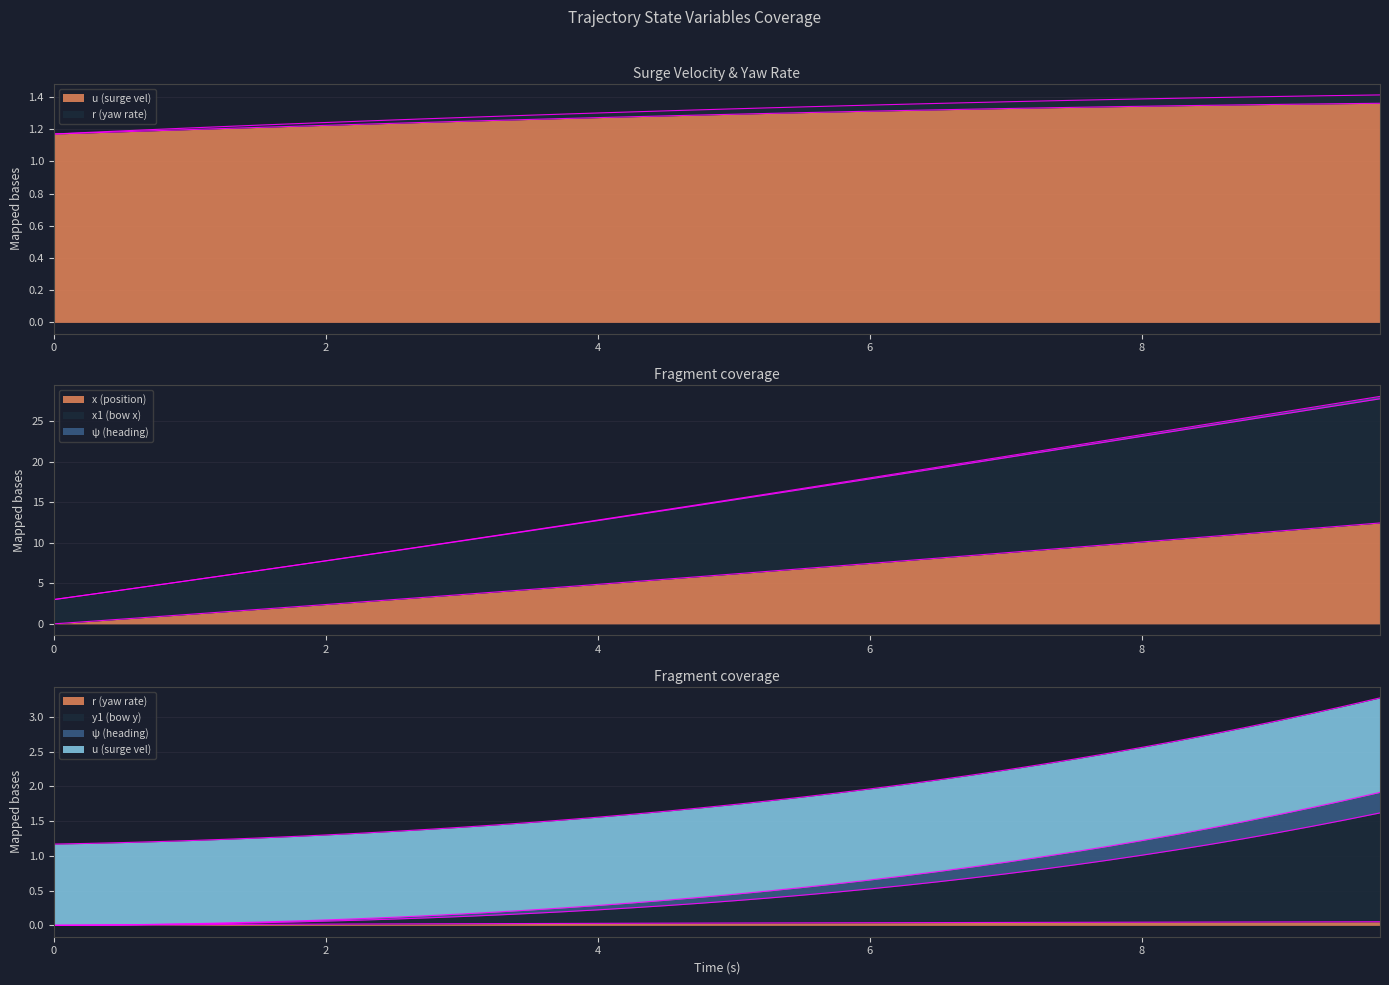

What are all the series names shown in the legend?

u, r, x, x1, psi, y1